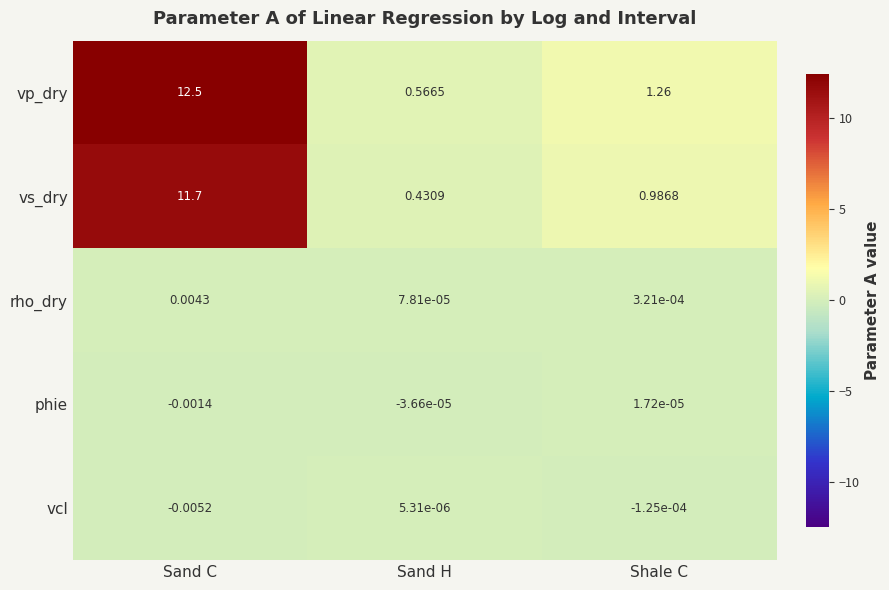

Which series has the largest total across all categories?

vp_dry